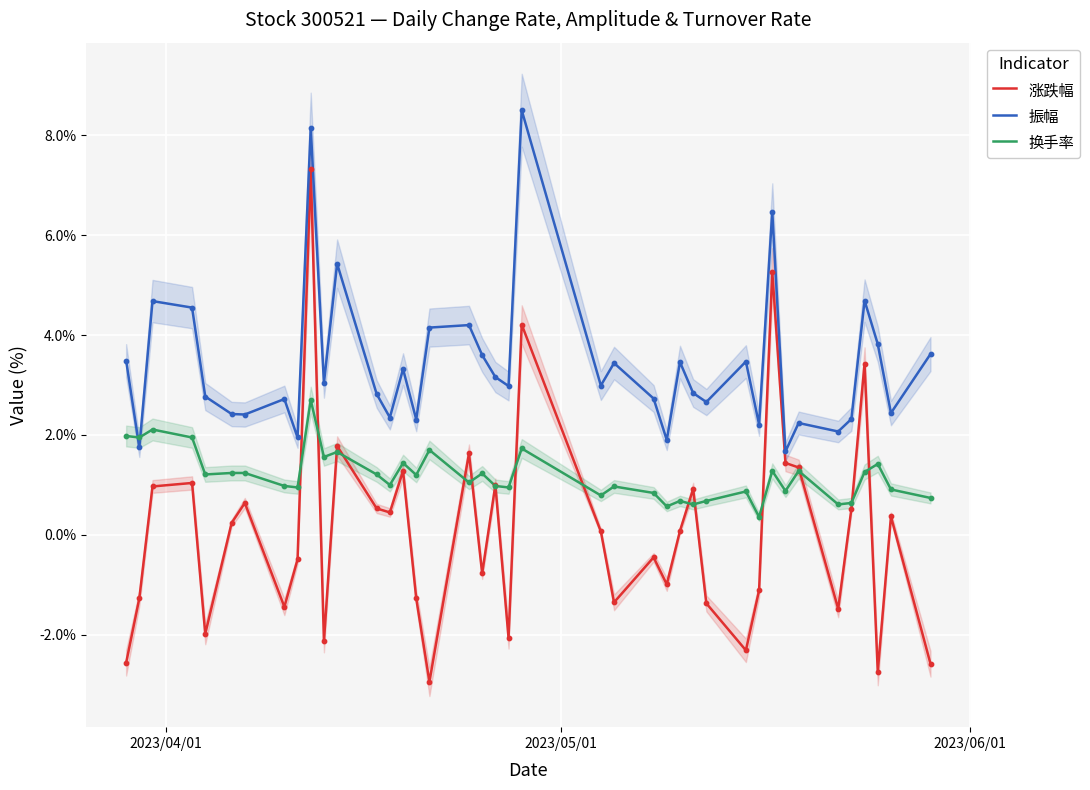

What are all the series names shown in the legend?

涨跌幅, 振幅, 换手率